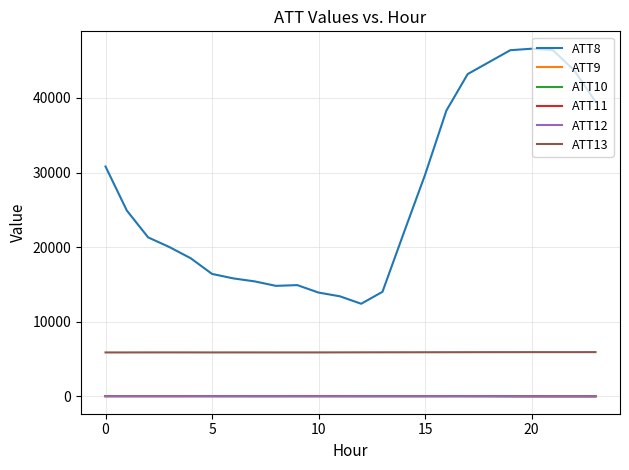

Which series has the widest spread of values?

ATT8